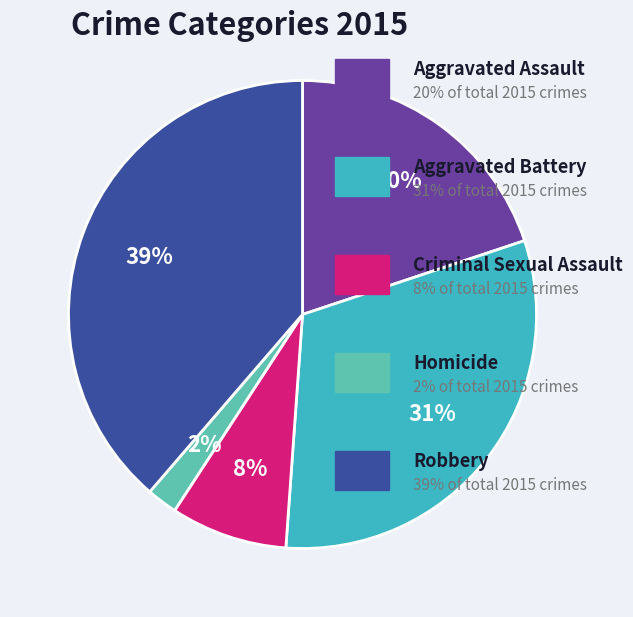

Count the number of slices in the pie.

5